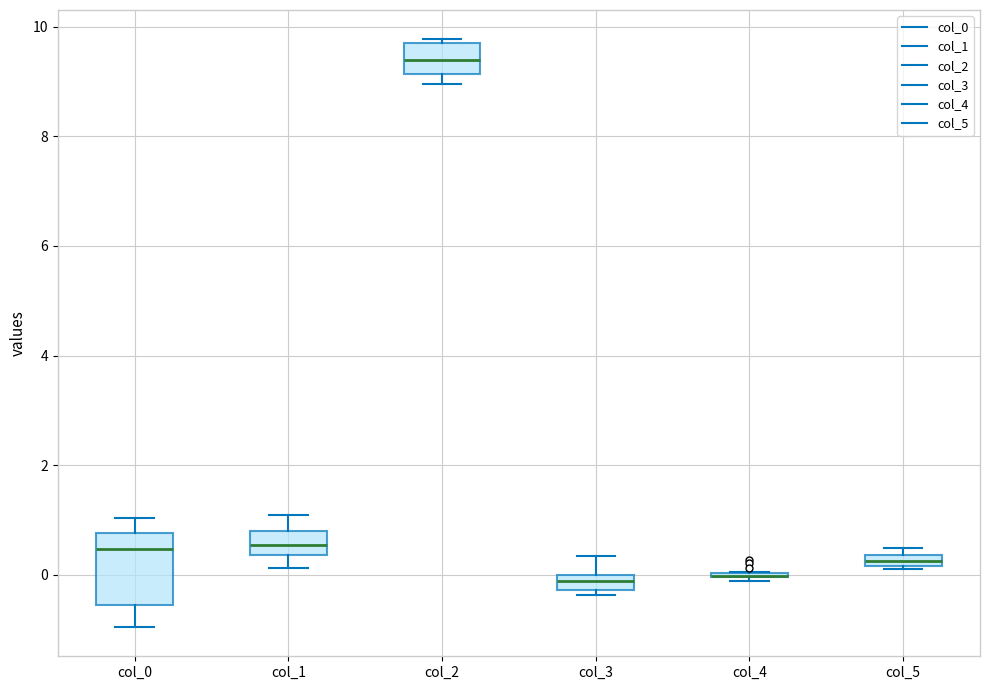

Where does the median line of the box for col_1 sit on the y-axis? The values are not printed on the chart, so give them approximately, as read against the axis.

0.6